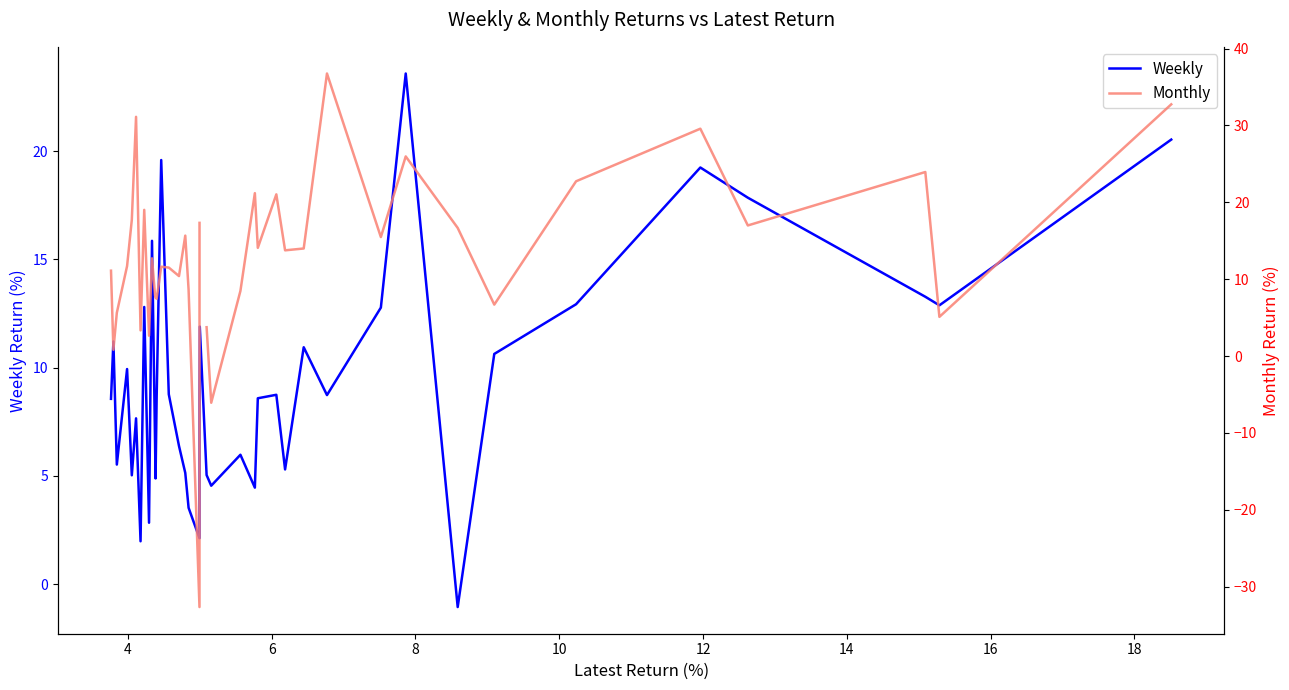

How many values in the Monthly series are below 13?

20